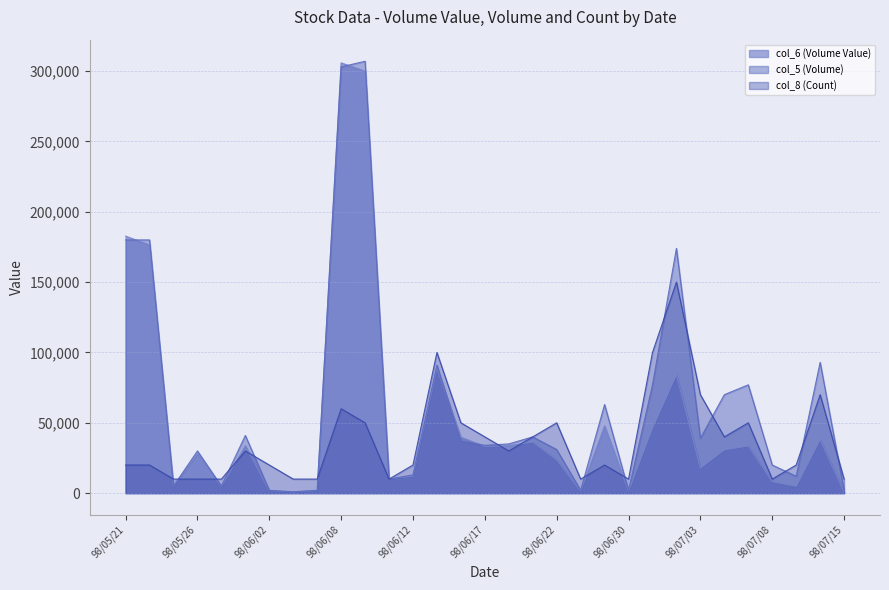

Is the value of col_6 (Volume Value) at 98/05/25 greater than the value of col_8 (Count) at 98/06/12?

No